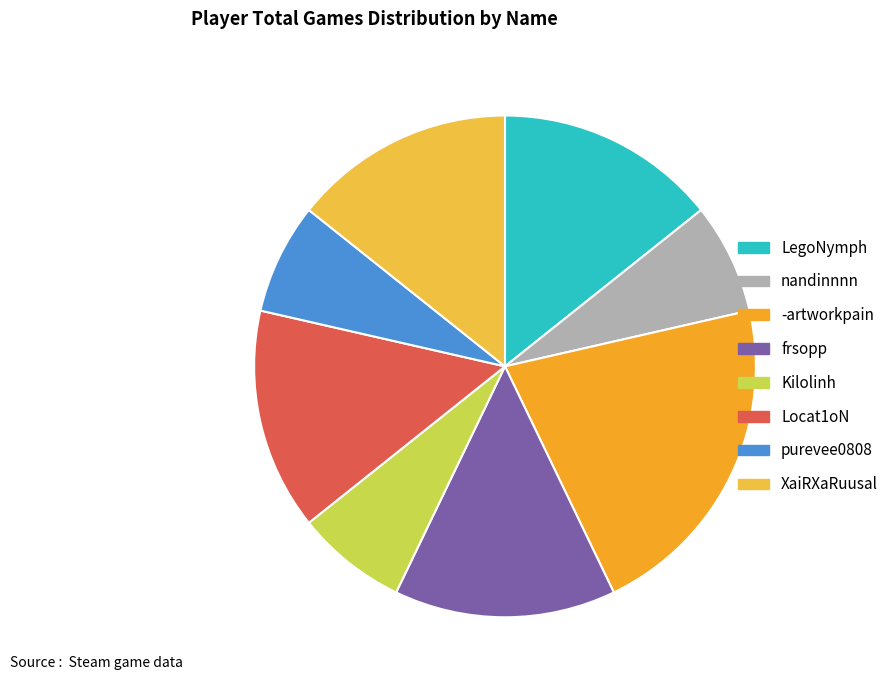

How many slices are in this pie chart?

8